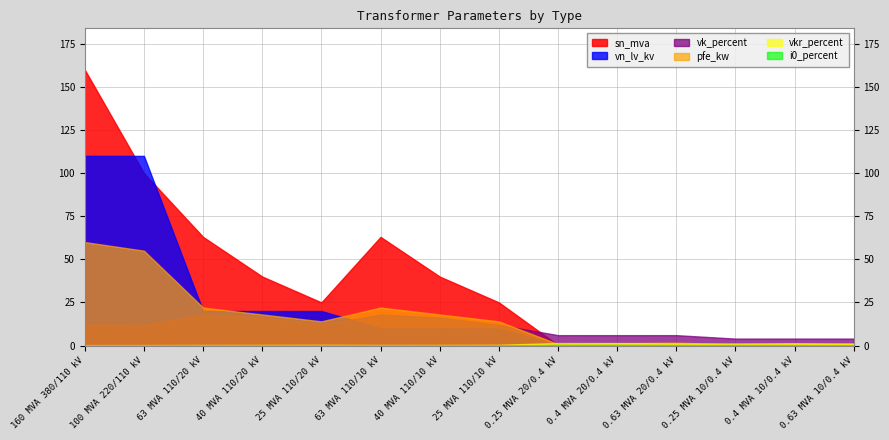

At which label does sn_mva reach its minimum?

0.25 MVA 20/0.4 kV